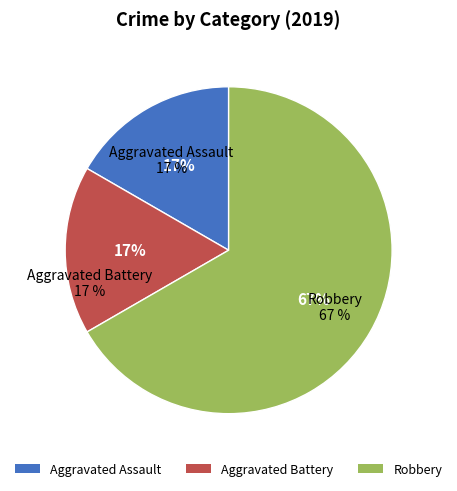

Between Aggravated Battery and Robbery, which is larger?

Robbery